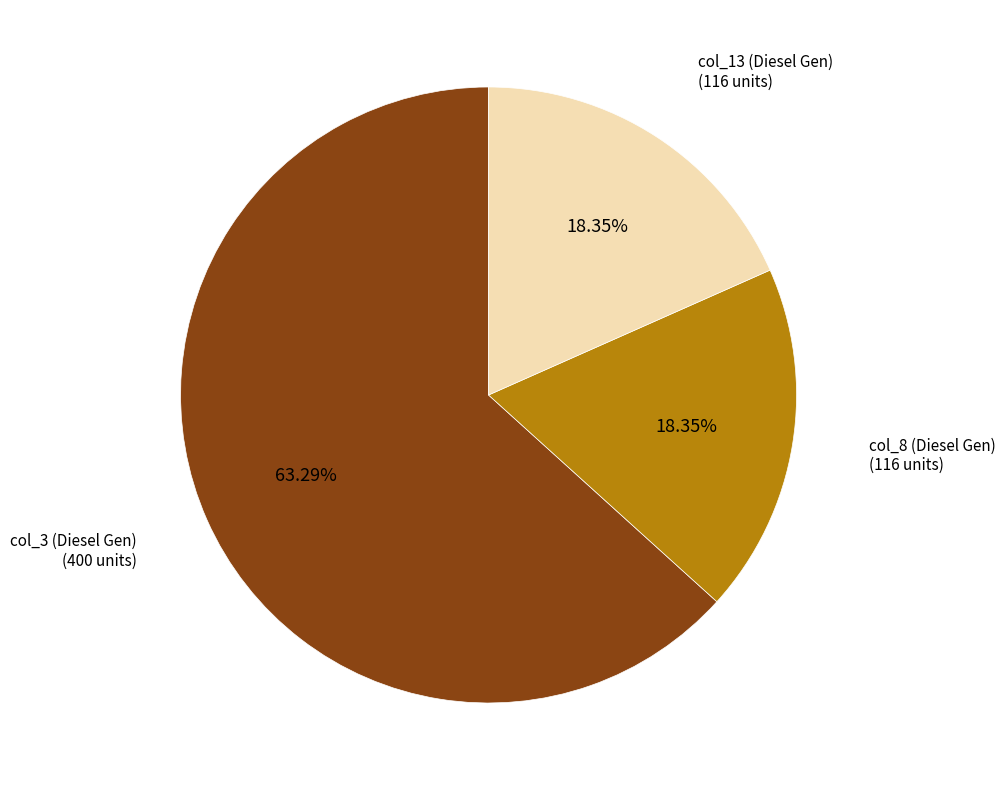

Do col_13 (Diesel Gen) (116 units) and col_3 (Diesel Gen) (400 units) together represent more than half of the pie?

Yes